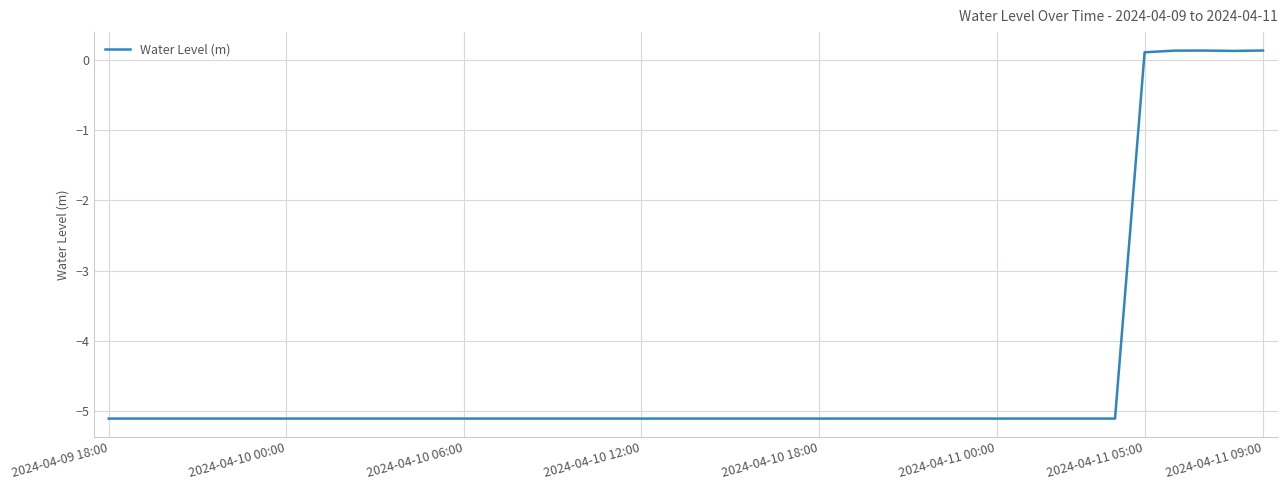

What is the difference between the maximum and minimum values?

5.2